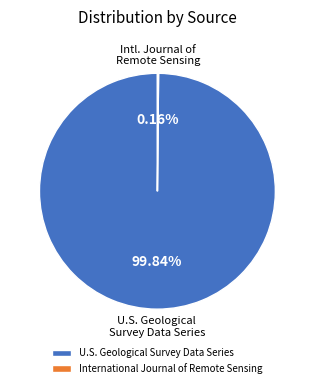

Does any single category account for the majority?

Yes